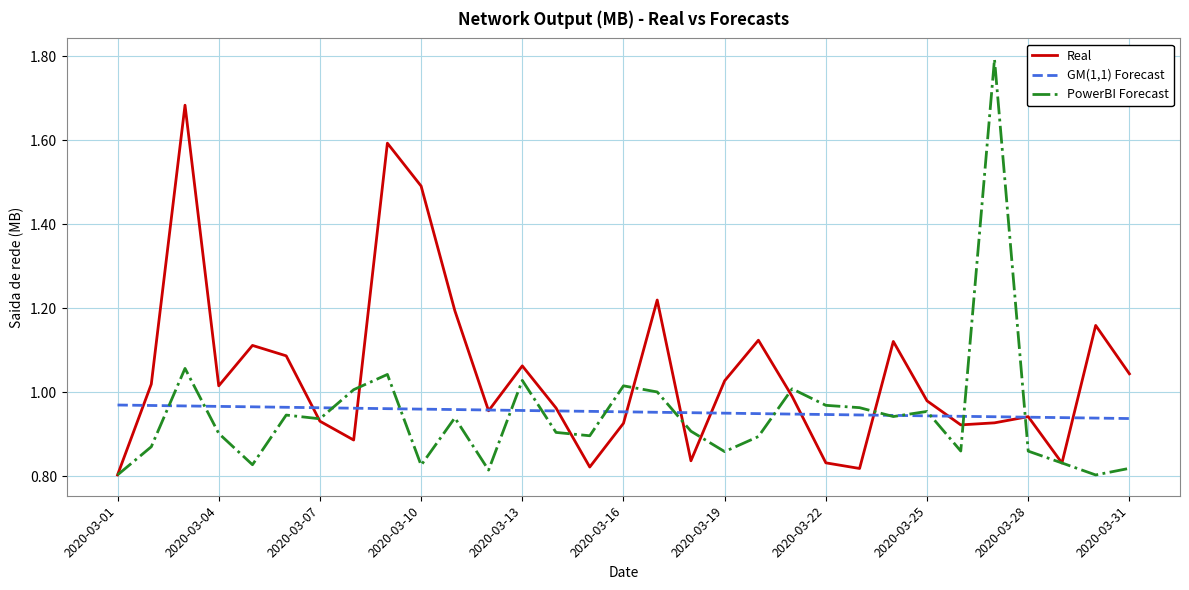

Which series has the largest range (max minus min)?

PowerBI Forecast